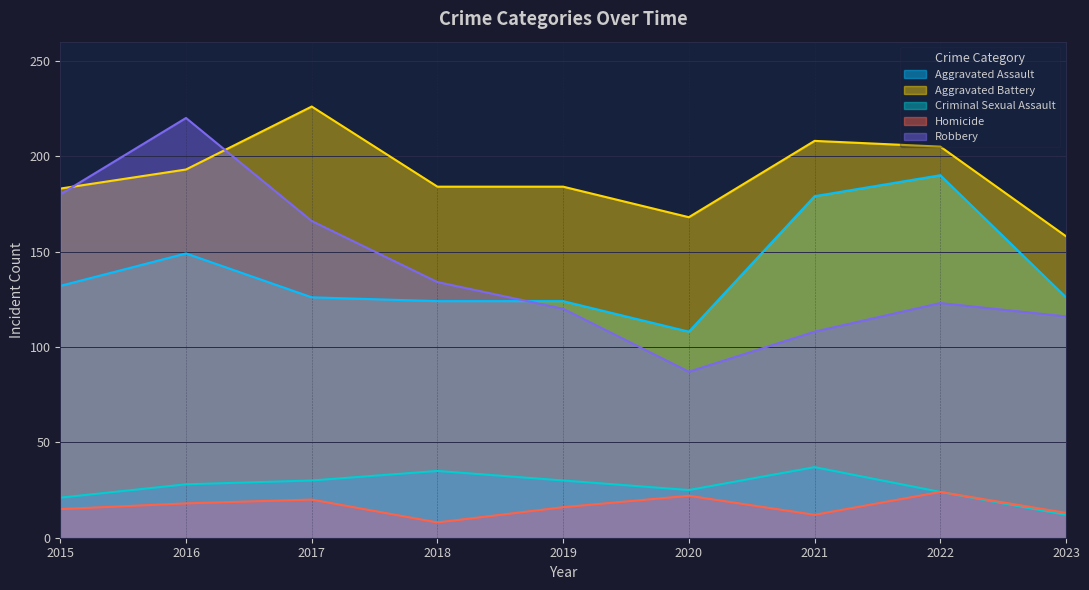

At which category does the chart reach its minimum across all series?

2018